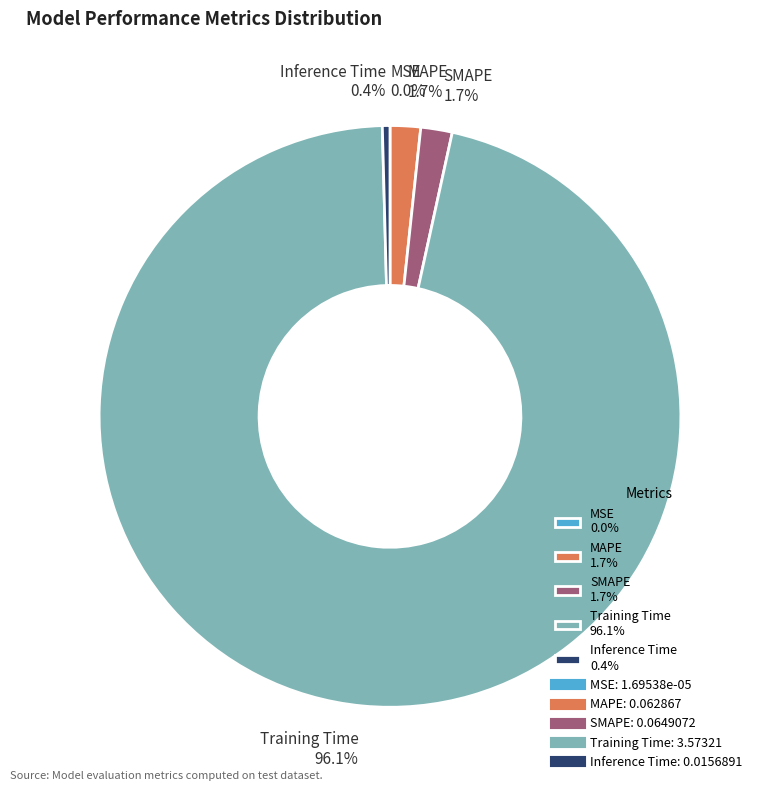

Which has a higher value, SMAPE 1.7% or Inference Time 0.4%?

SMAPE 1.7%